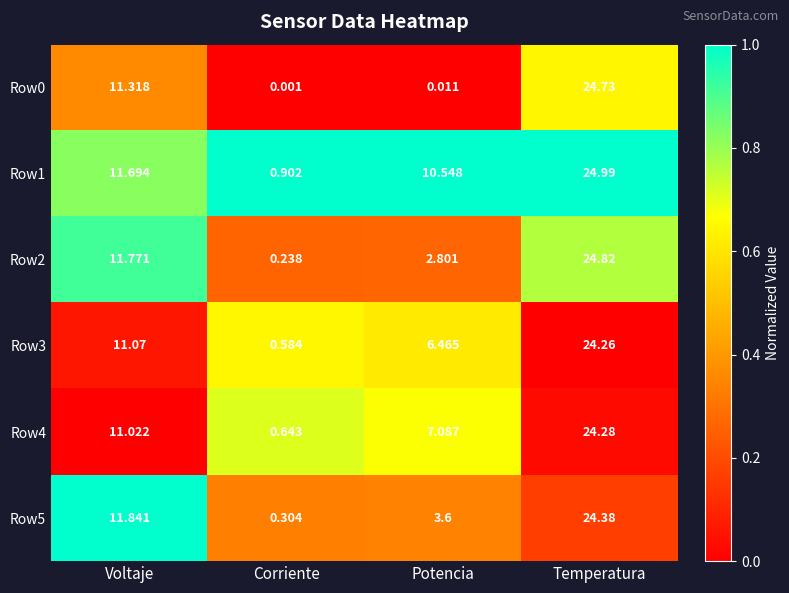

What is the difference between the highest and lowest values at Potencia?

10.5